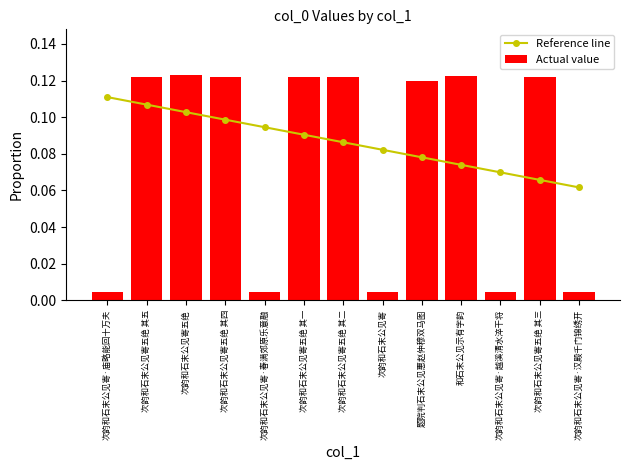

What is the difference between the Actual value values at 次韵和石末公见寄五绝 and 次韵和石末公见寄?

0.1